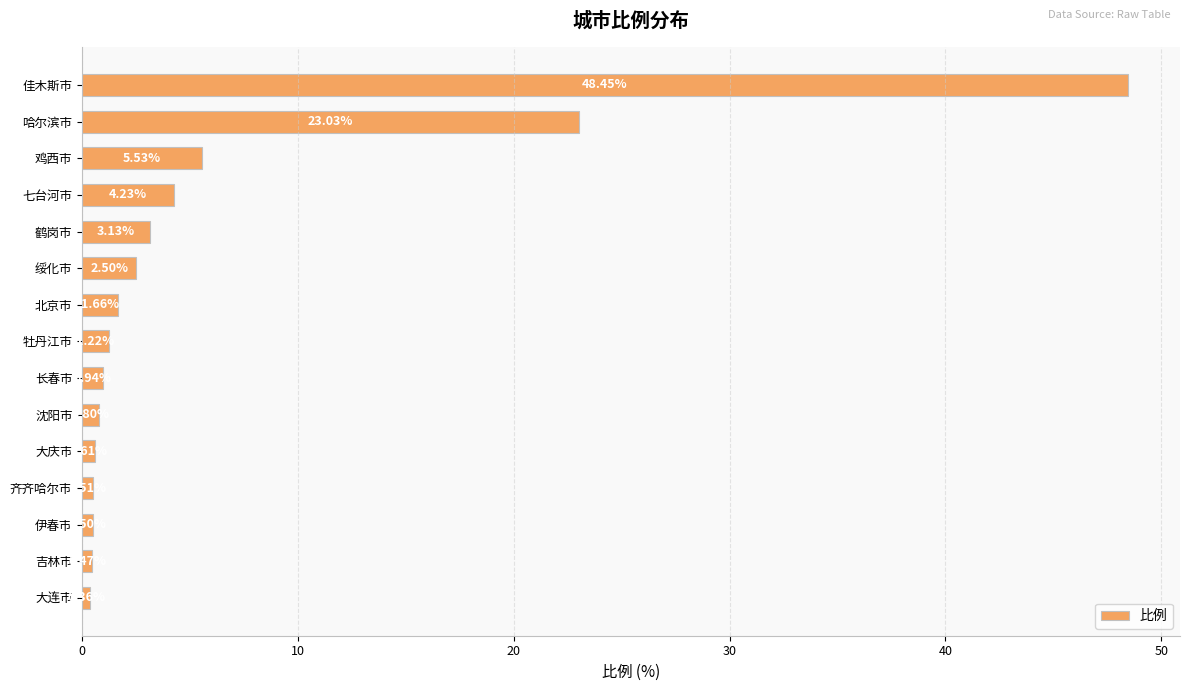

List the labels in order of value, largest first.

佳木斯市, 哈尔滨市, 鸡西市, 七台河市, 鹤岗市, 绥化市, 北京市, 牡丹江市, 长春市, 沈阳市, 大庆市, 齐齐哈尔市, 伊春市, 吉林市, 大连市